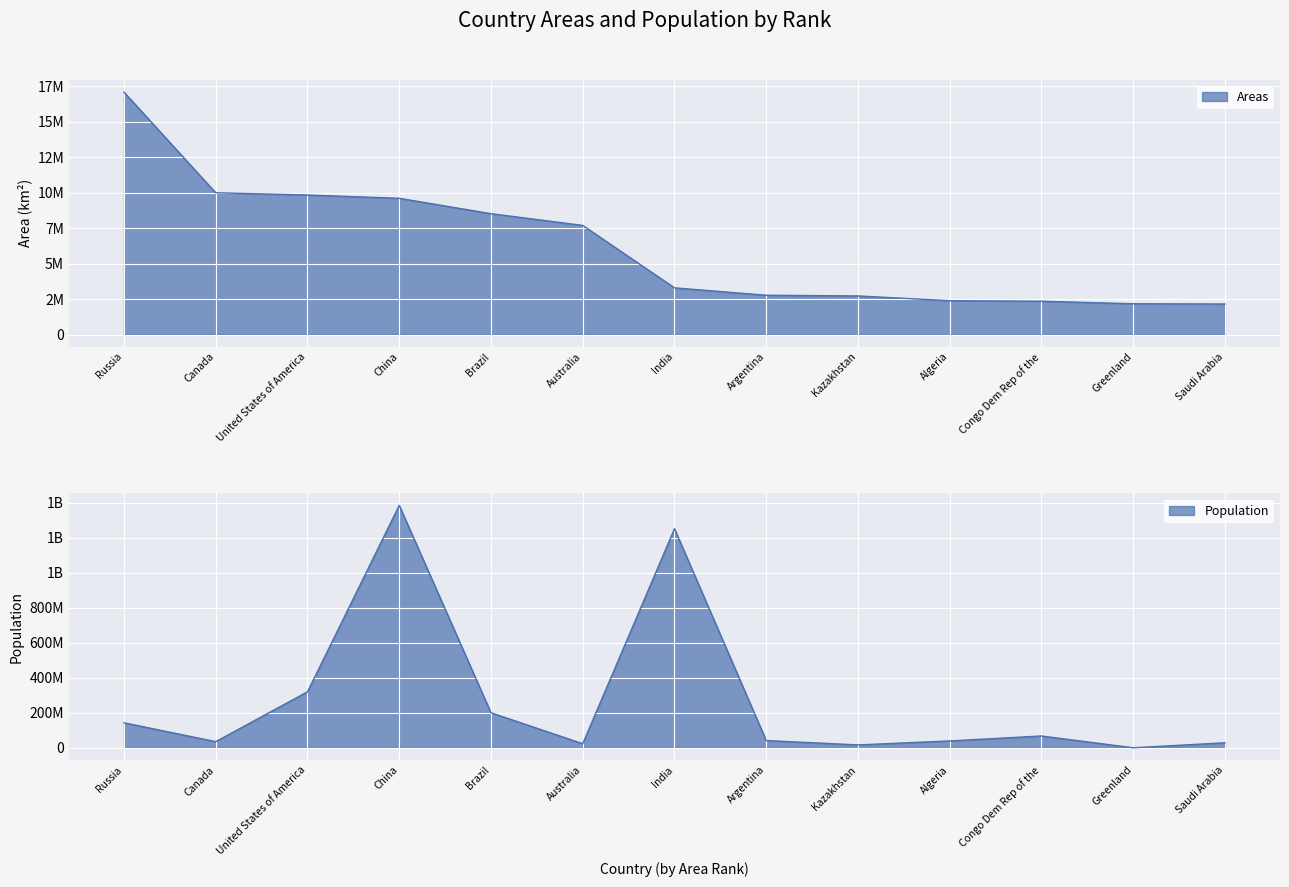

How many values in the Population series are below 41446246?

6